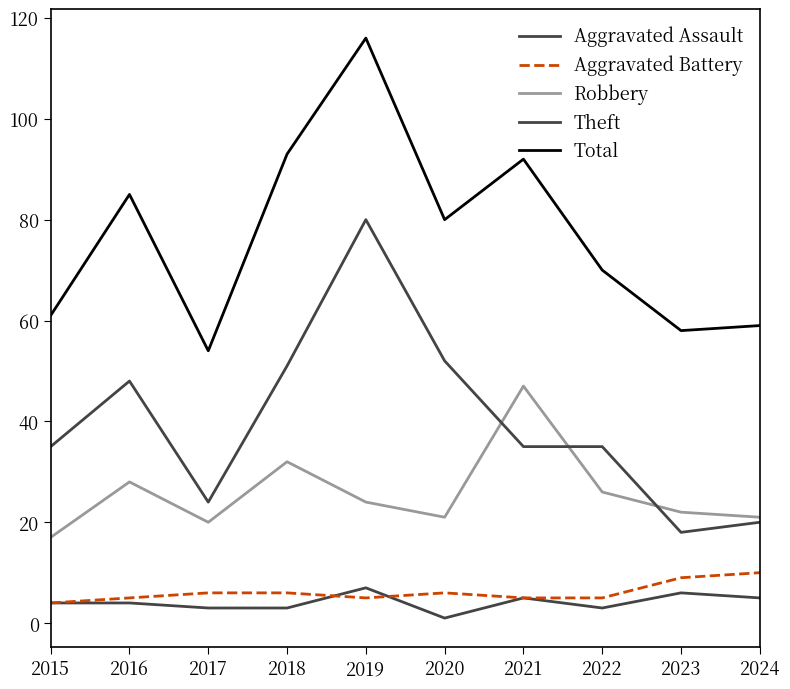

At which label is Aggravated Assault closest to 4?

2015